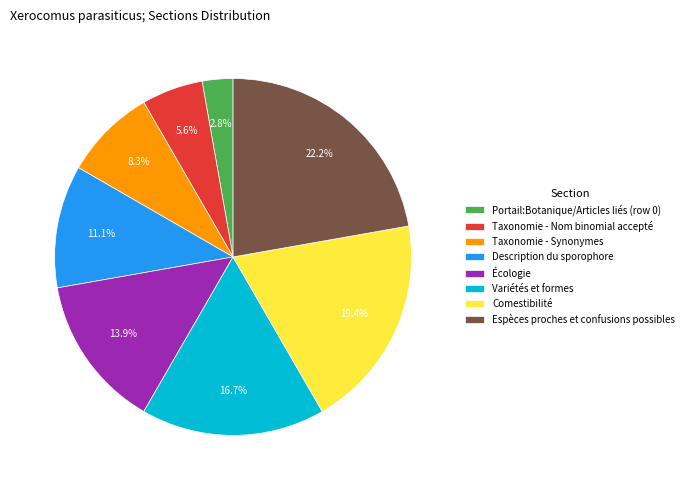

What percentage do Espèces proches et confusions possibles and Description du sporophore together represent?

33.3%